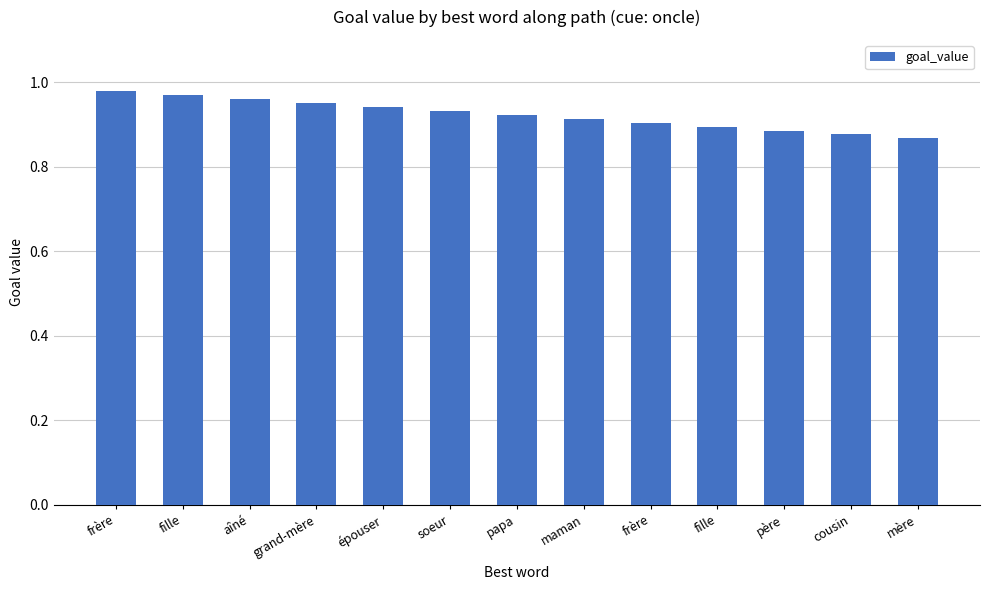

Between père and soeur, which is larger?

soeur